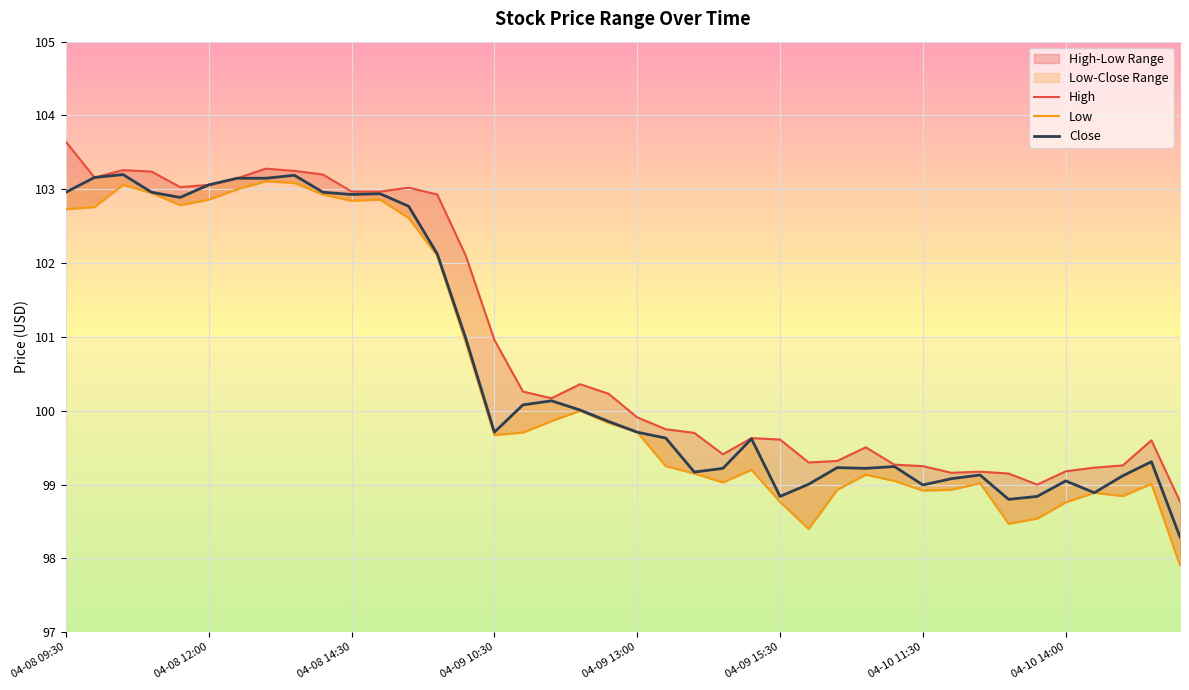

What is the spread (max minus min) of values at 28?

0.4